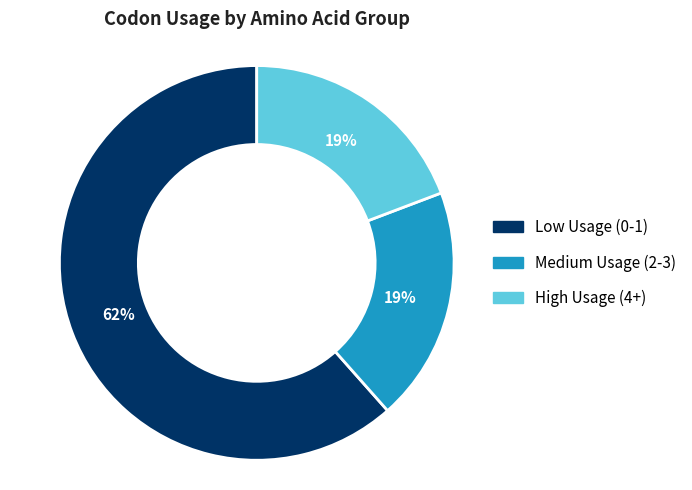

How many slices are in this pie chart?

3